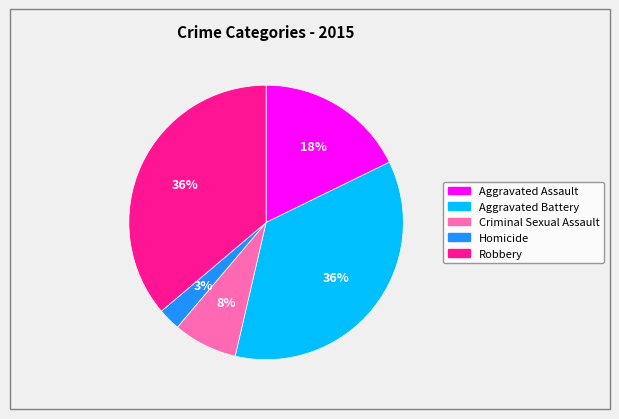

To the nearest percent, what is the average slice percentage?

20%